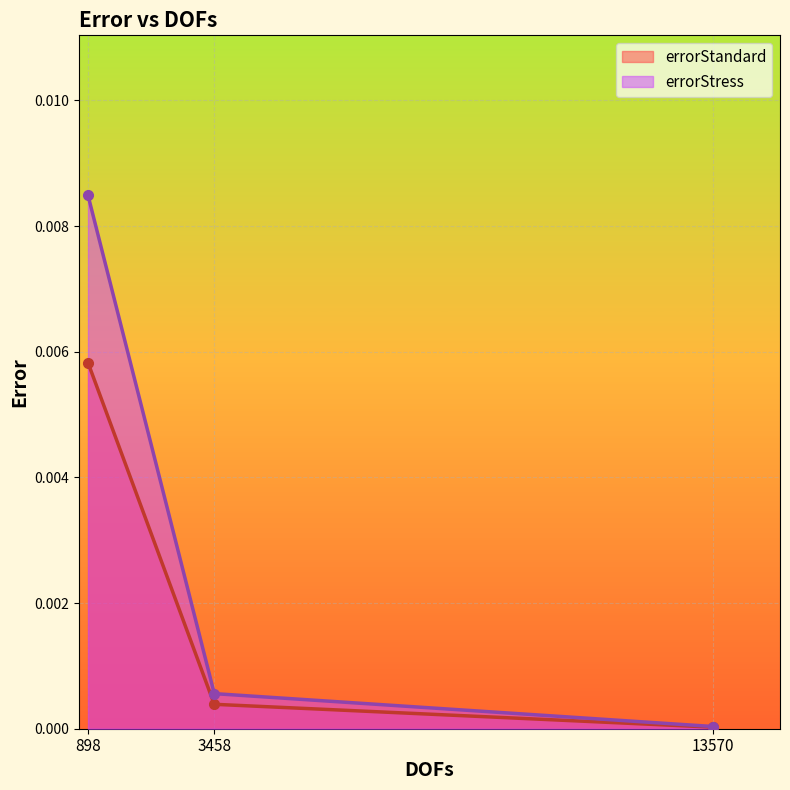

At which category is the sum across all series the highest?

898